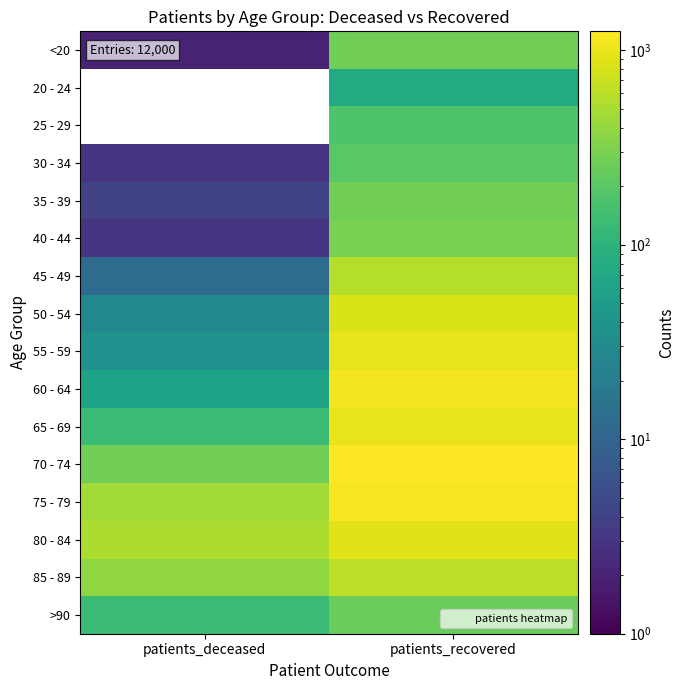

What is the maximum value shown in the chart?

1250